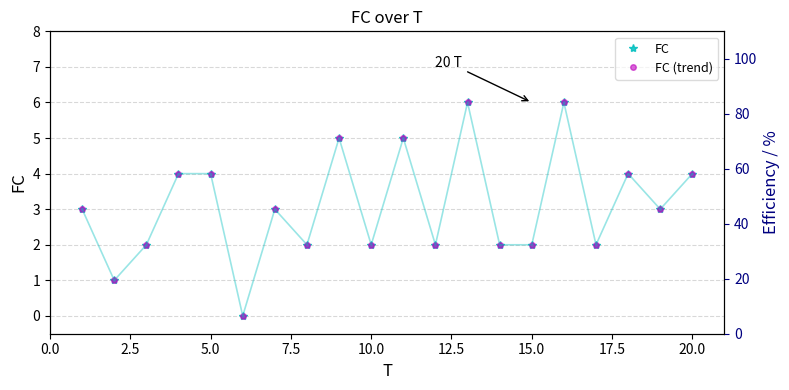

True or false: FC (trend) and FC intersect in this chart.

False